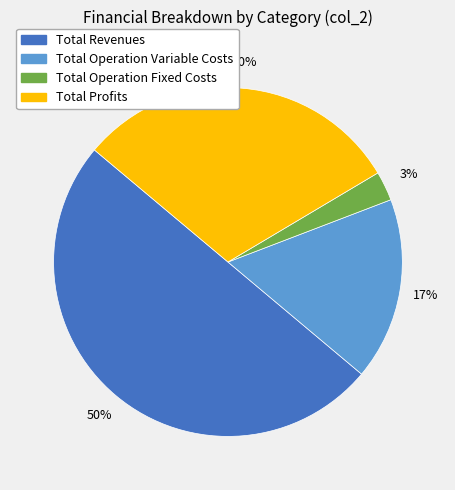

To the nearest percent, what is the difference between the largest and smallest slice percentages?

47%